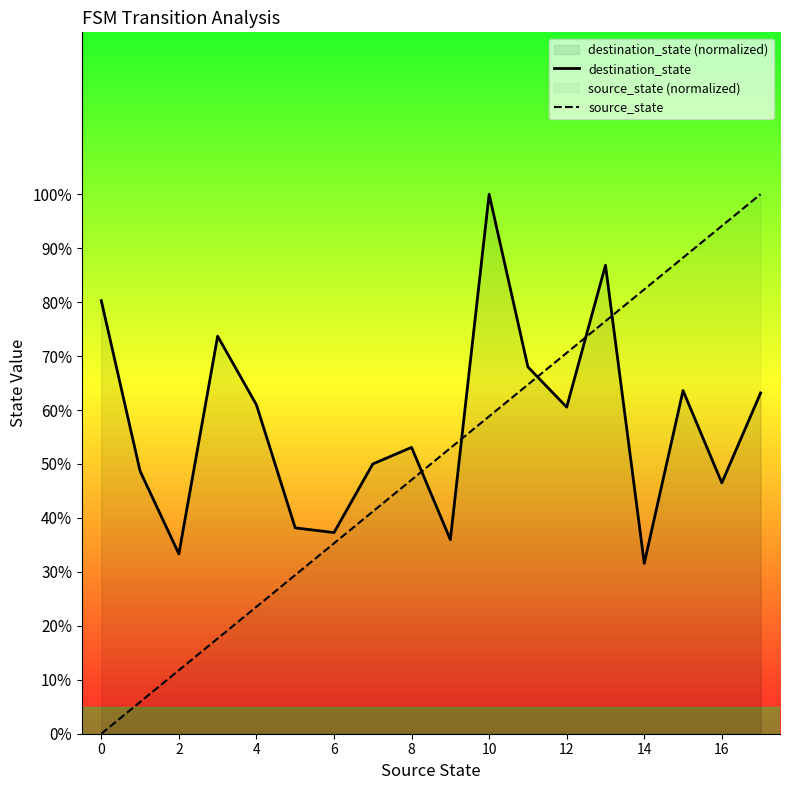

What is the difference between the highest and lowest values at 10?

41.2